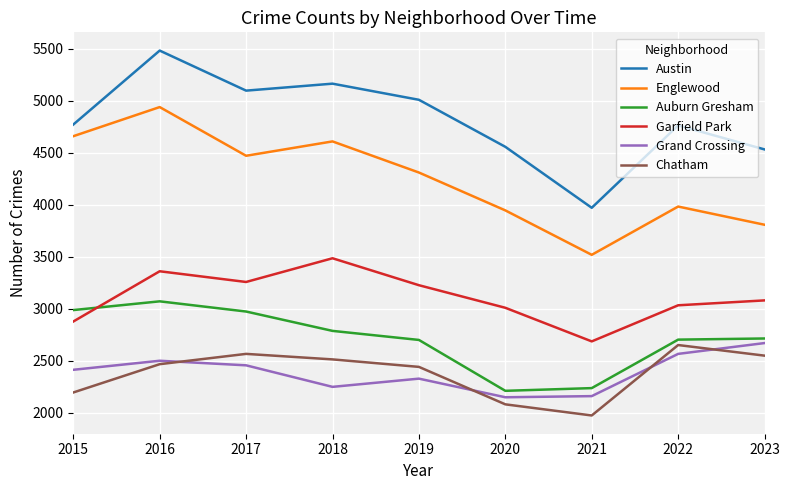

True or false: Chatham and Garfield Park cross at least once.

False